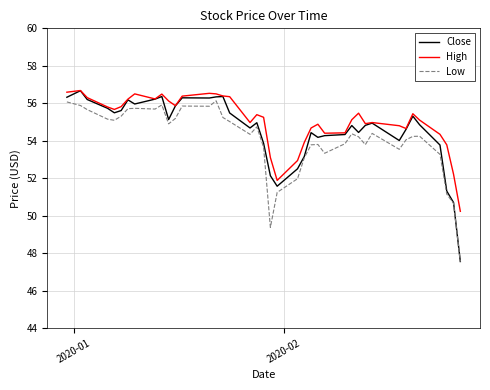

What is the smallest value displayed?

47.5